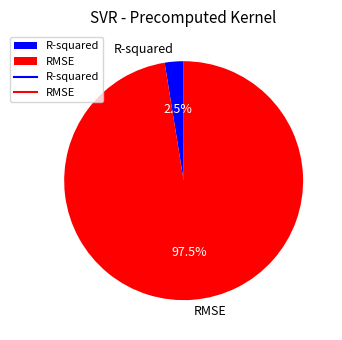

Which category accounts for the majority?

RMSE